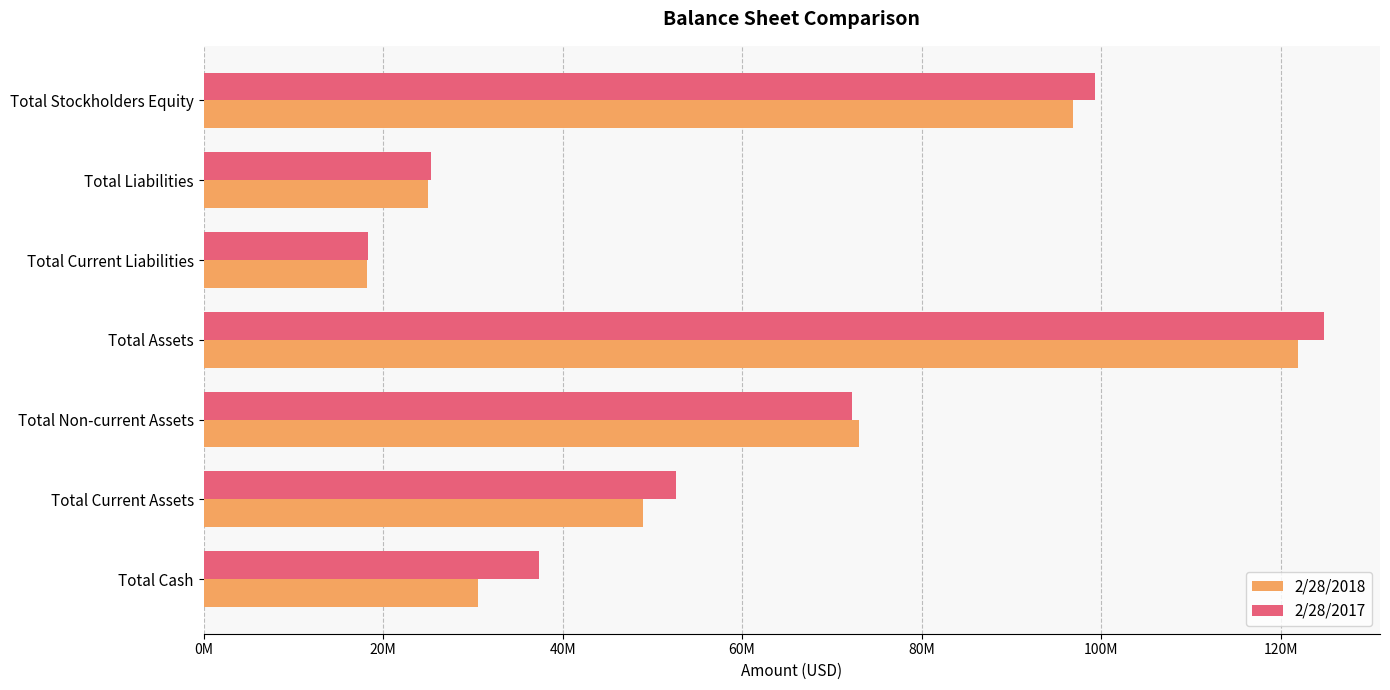

What are all the series names shown in the legend?

2/28/2018, 2/28/2017